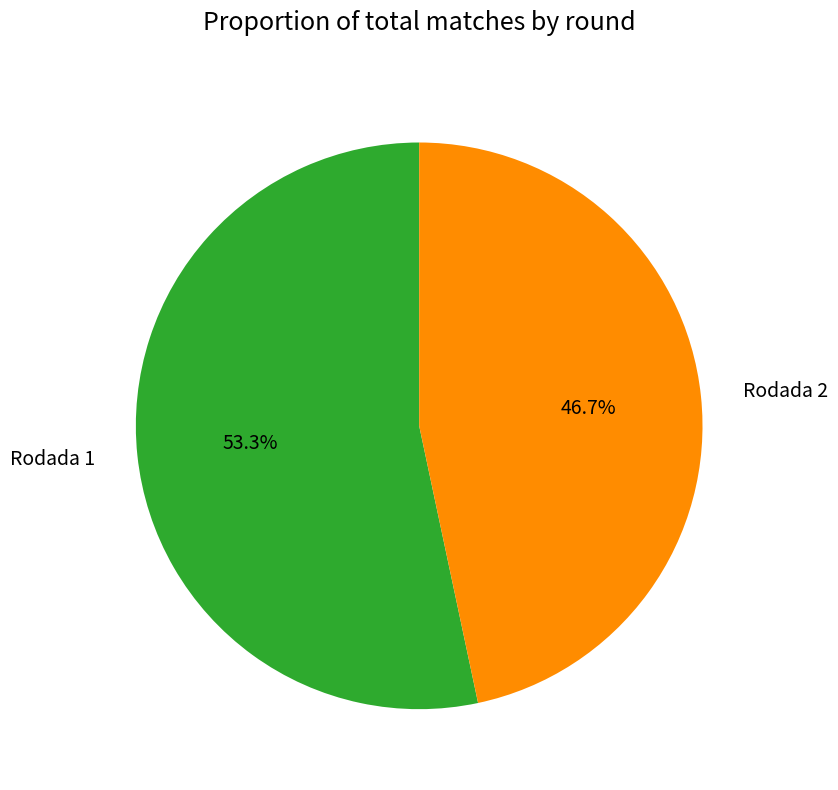

Which has a higher value, Rodada 1 or Rodada 2?

Rodada 1